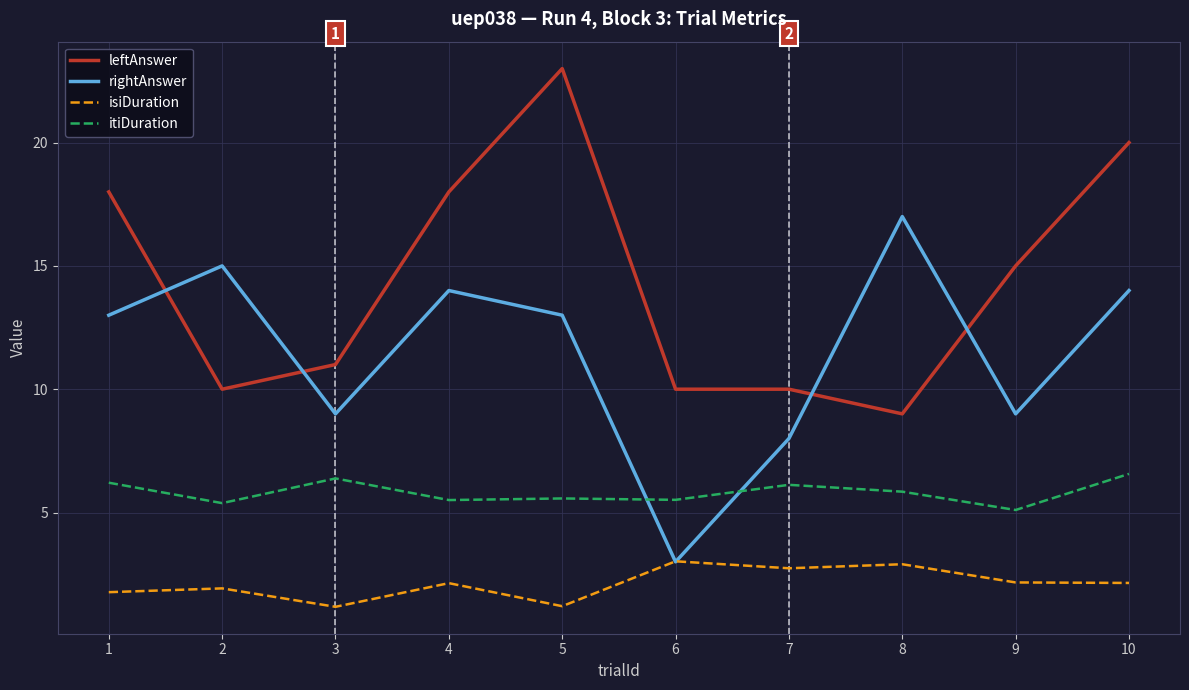

True or false: itiDuration and isiDuration intersect in this chart.

False